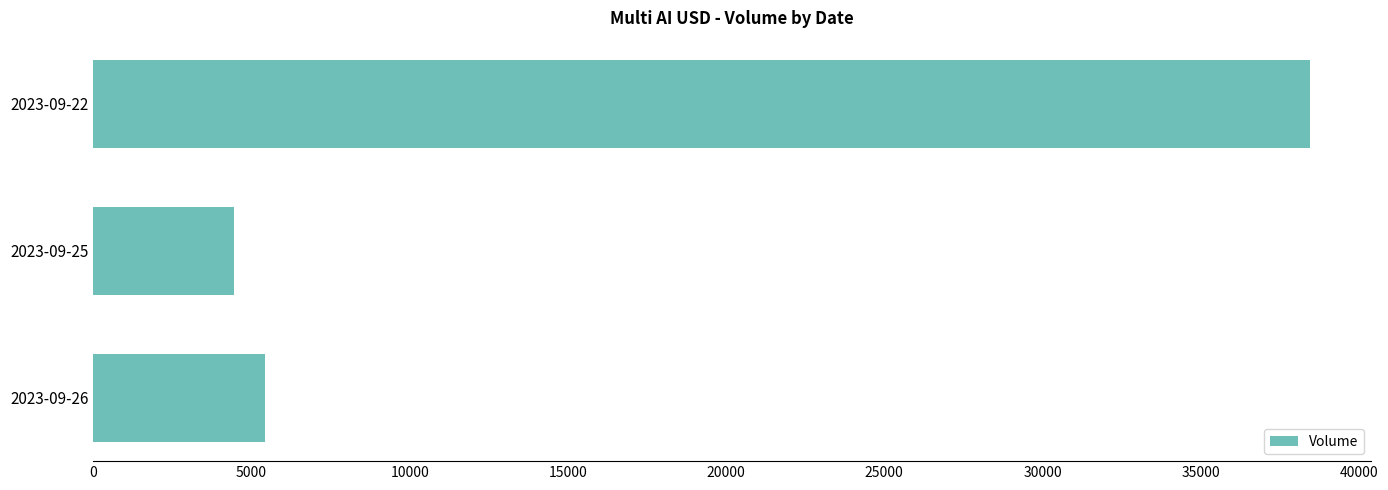

Is it true that the value at 2023-09-22 is 55990?

False